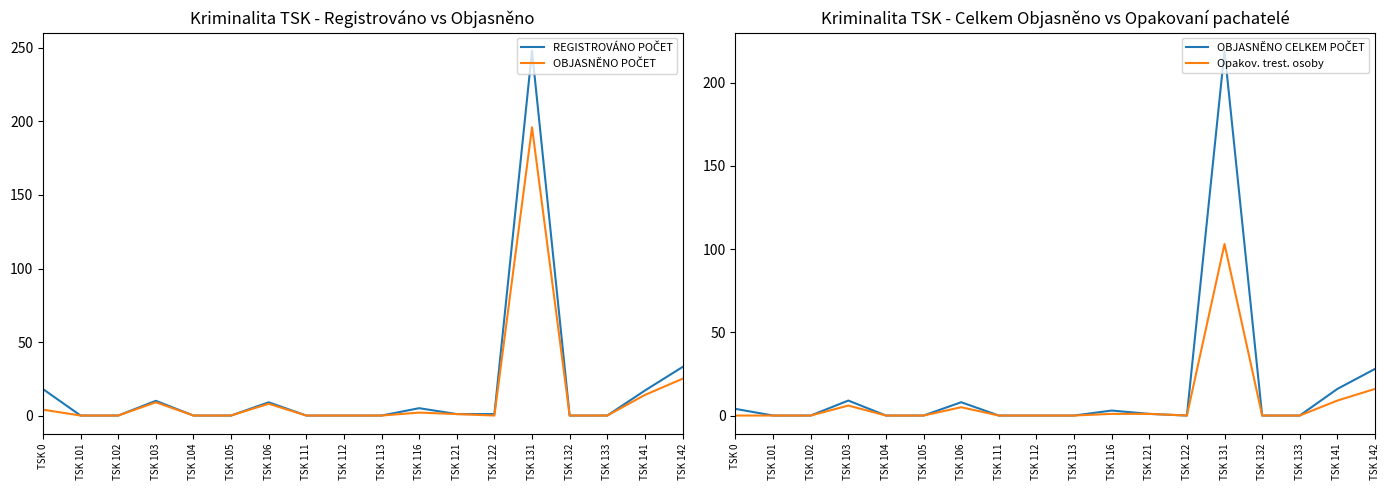

At which category does the chart reach its peak across all series?

TSK 131